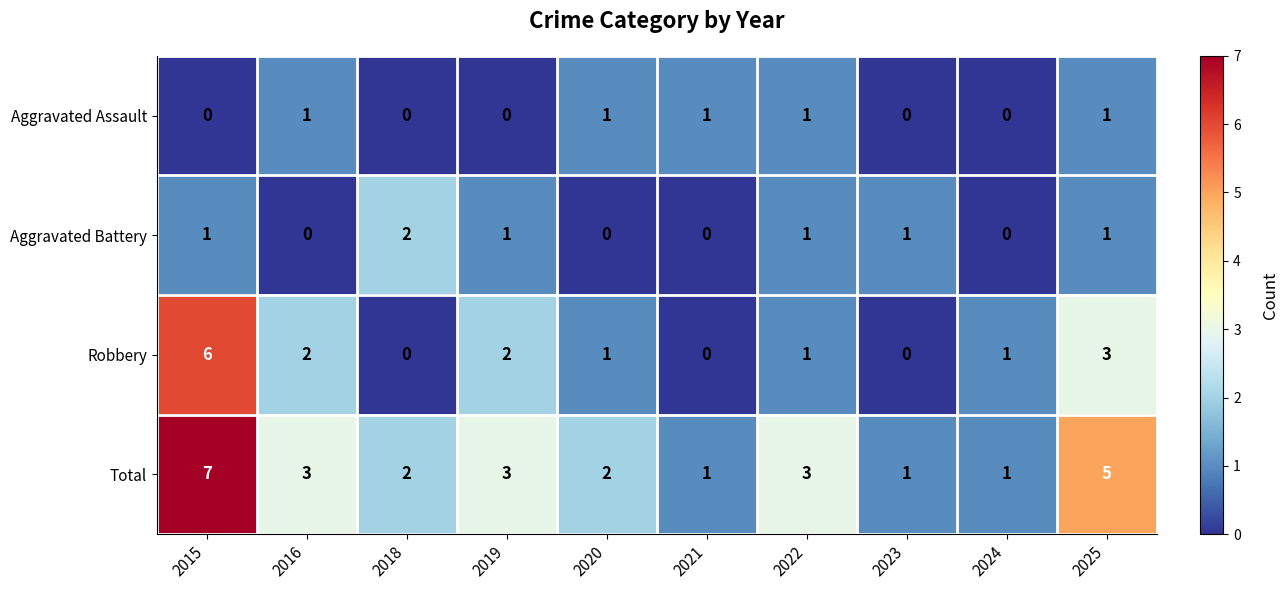

Rank the series at 2019 from lowest to highest value.

Aggravated Assault, Aggravated Battery, Robbery, Total